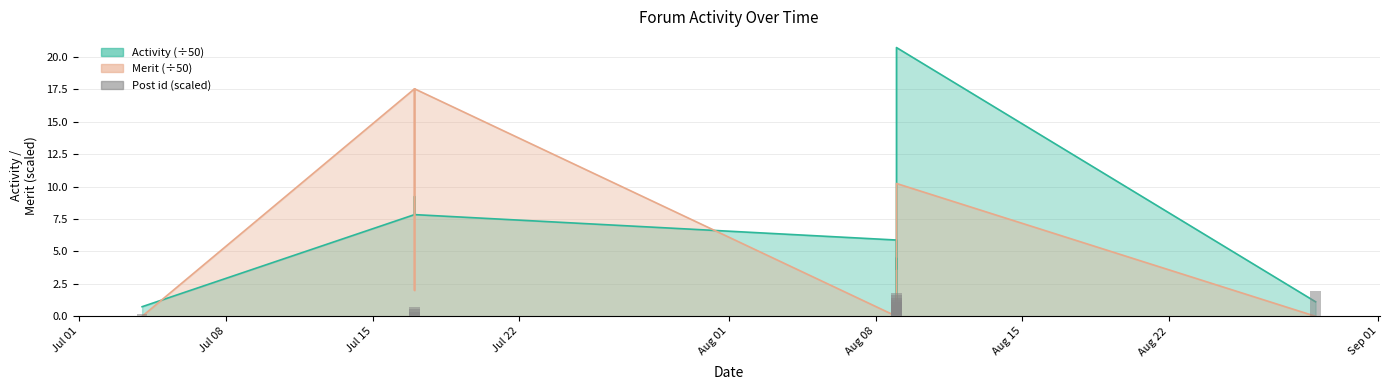

At which label is the value closest to 1?

Aug 08